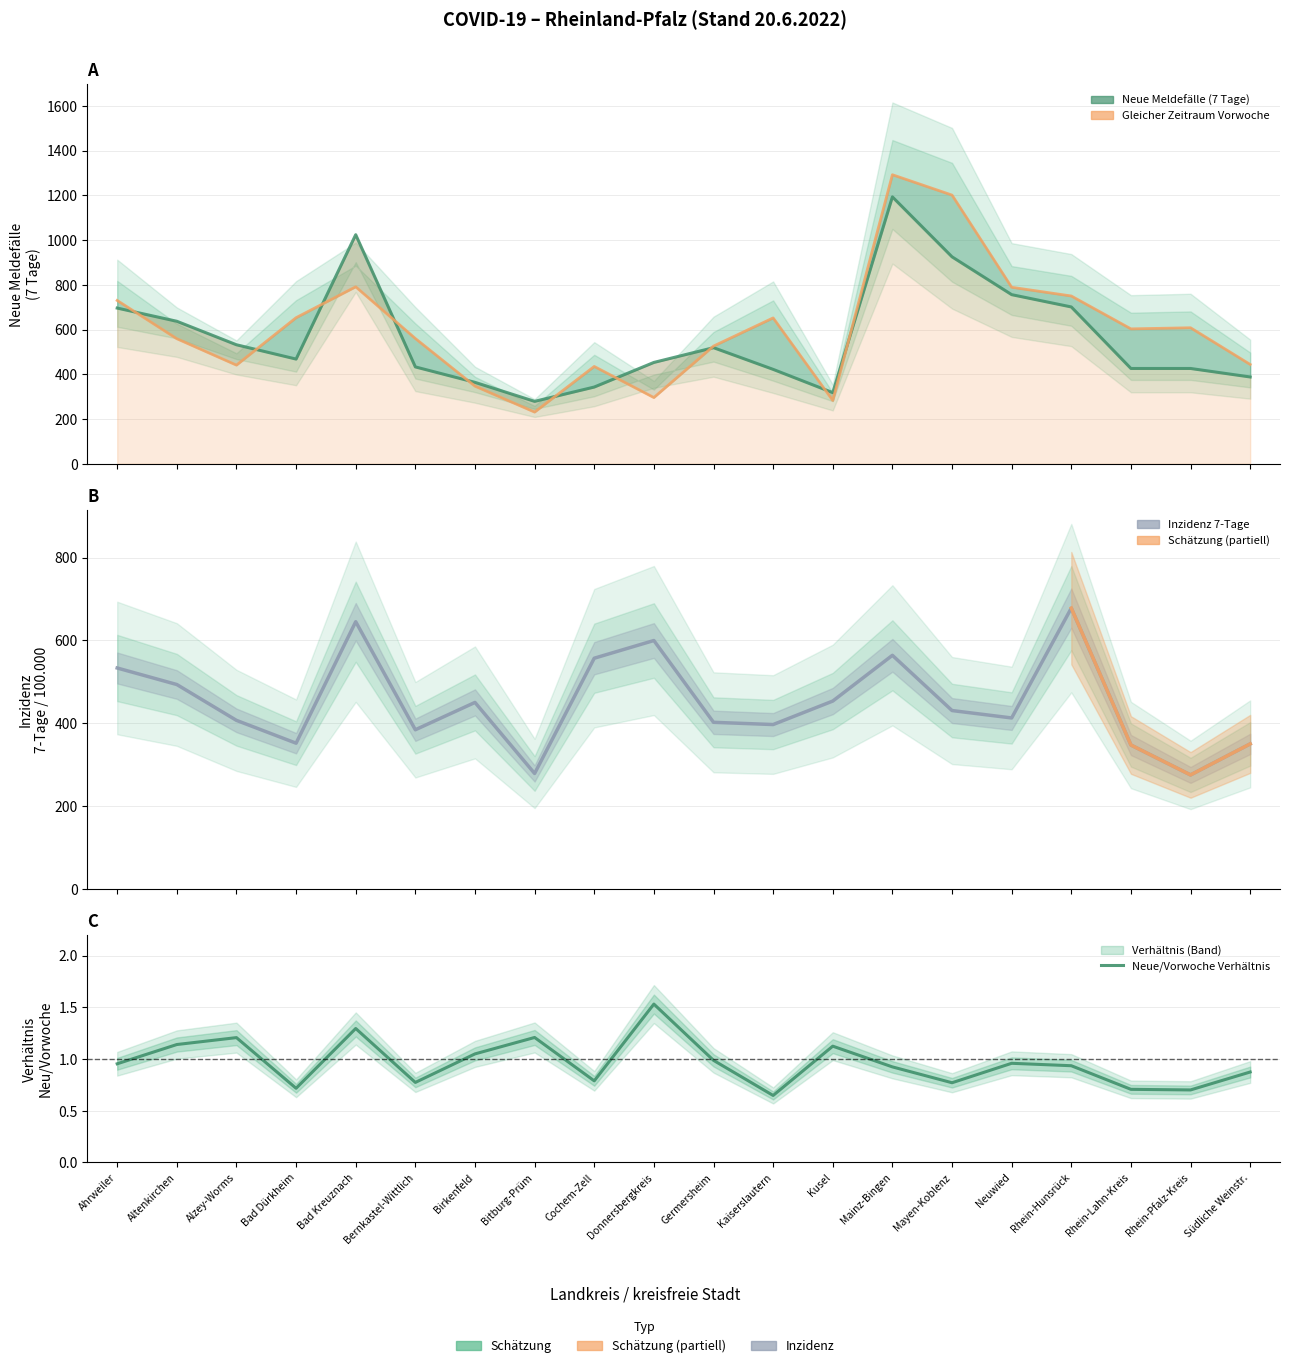

How many data points does each series have?

20